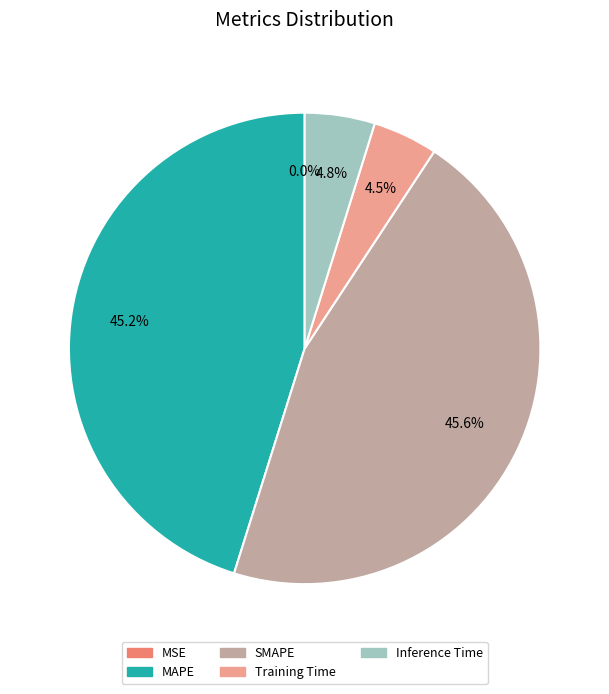

What portion of the pie excludes MAPE?

54.8%